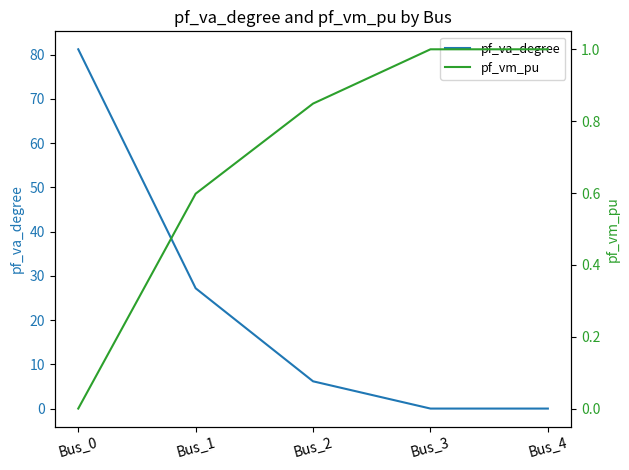

What is the value of the pf_va_degree point at the 2nd from the left?

27.2